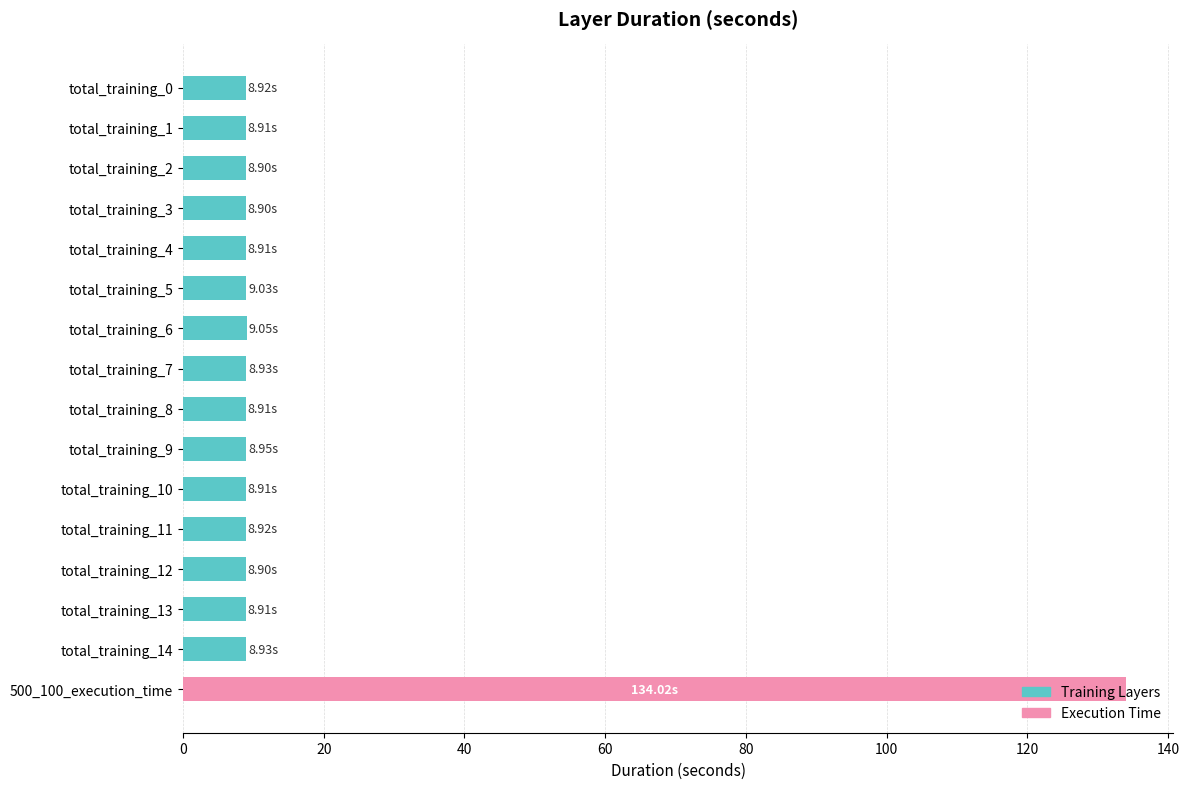

Approximately how many times larger is the value at total_training_2 compared to total_training_0?

1.0